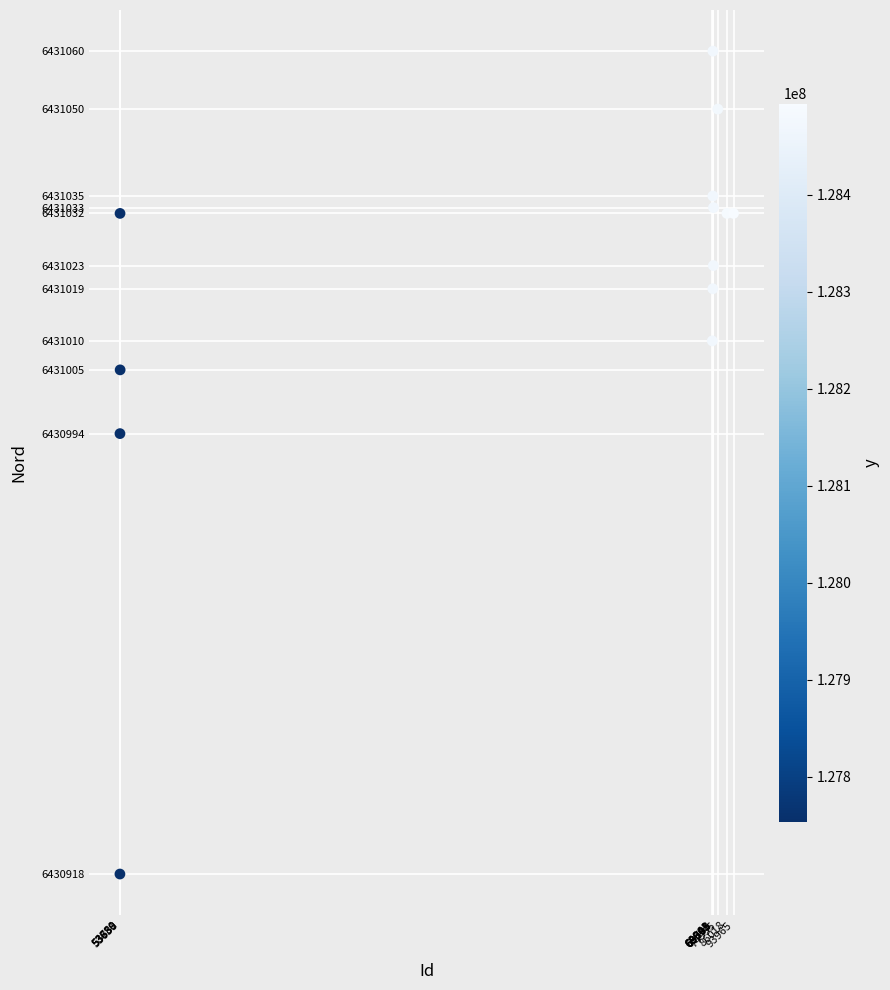

What Y value in the scatter plot is closest to 6430989?

6430994